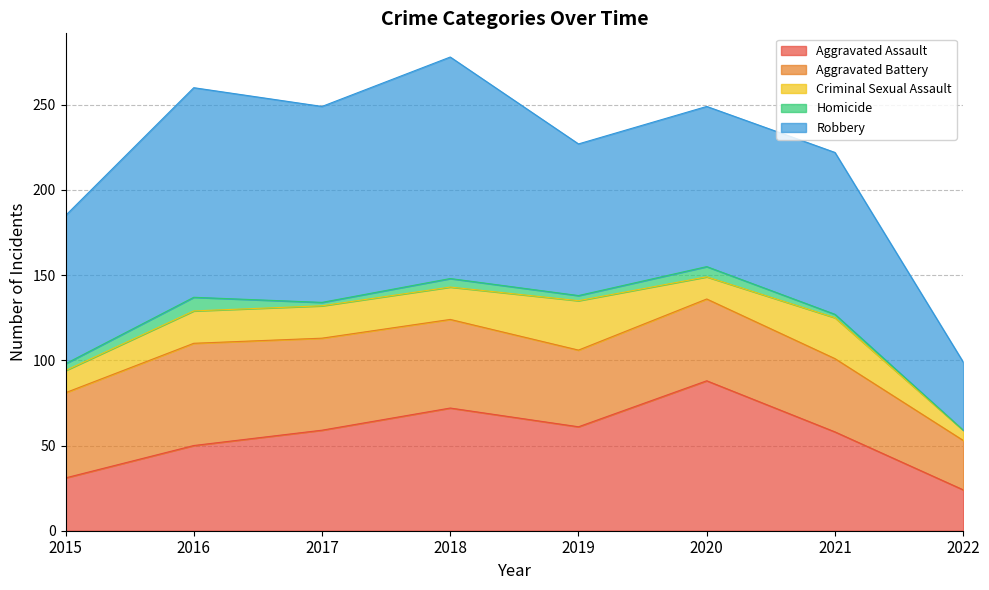

What is the sum of all Criminal Sexual Assault values?

142